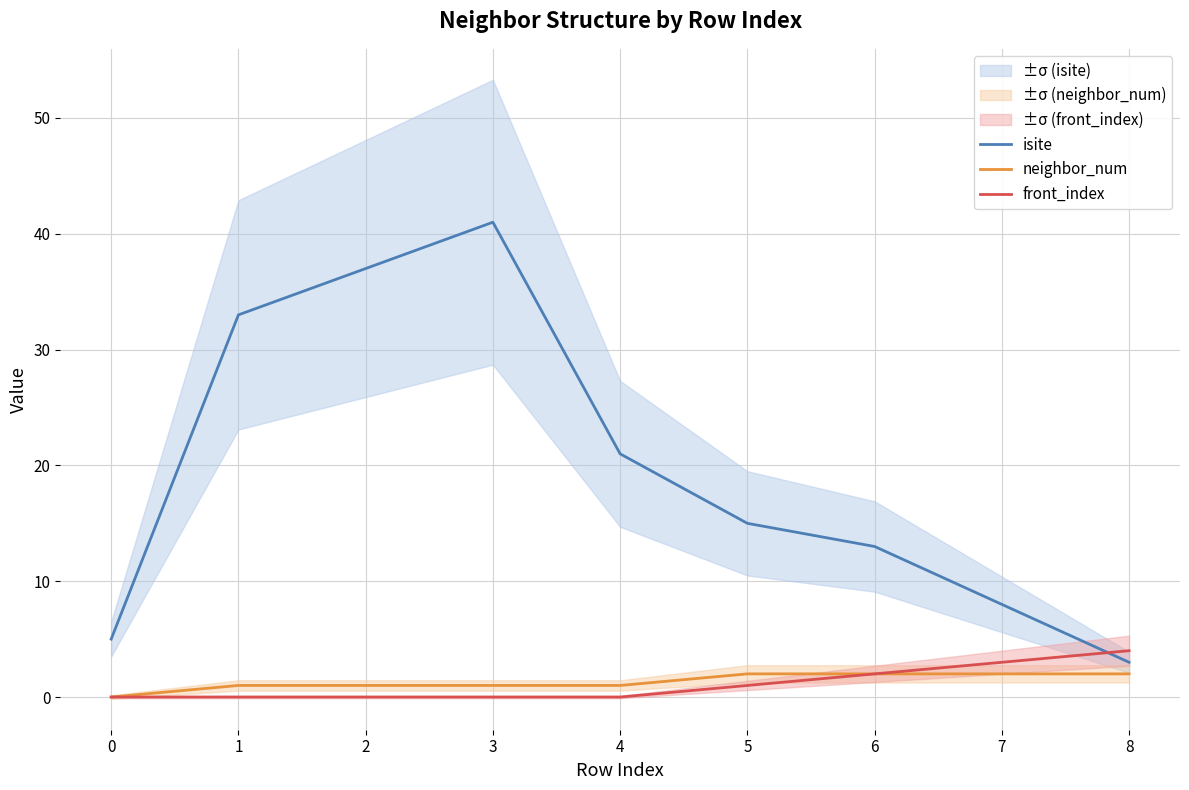

What is the average value of the front_index series?

1